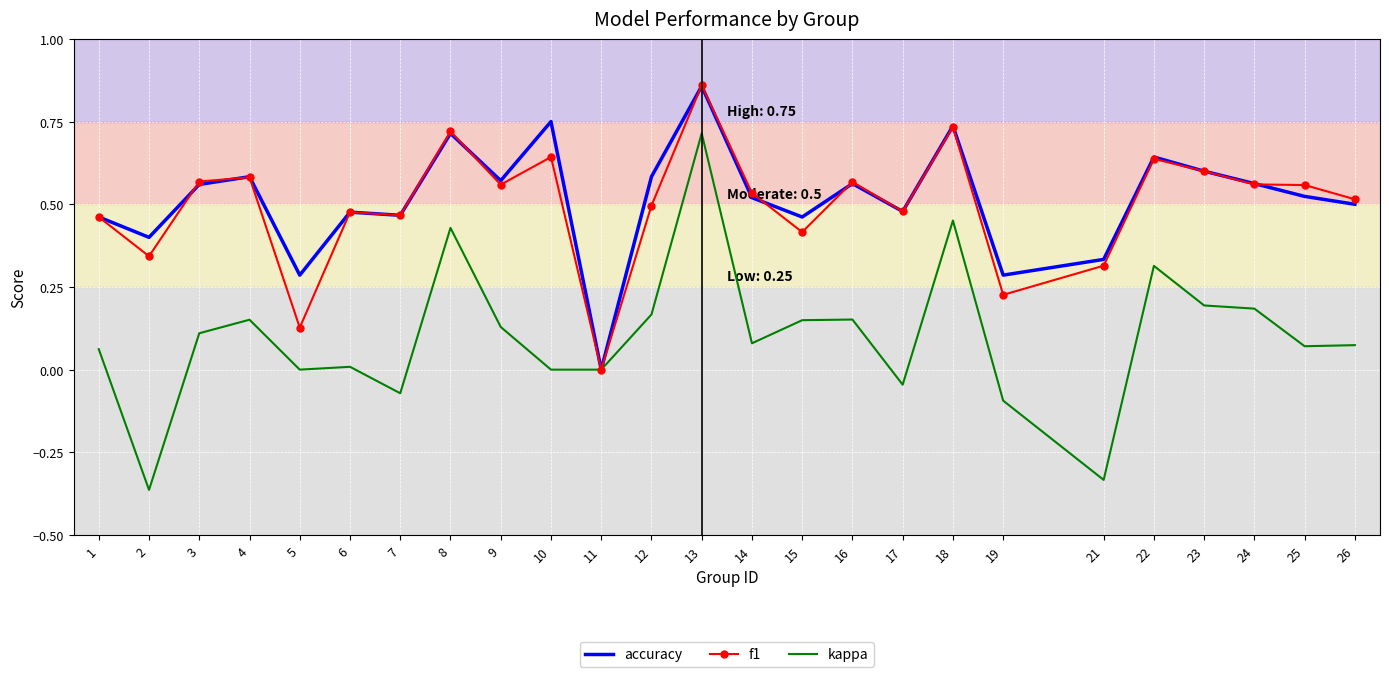

Is the value of accuracy at 10 greater than the value of f1 at 12?

Yes